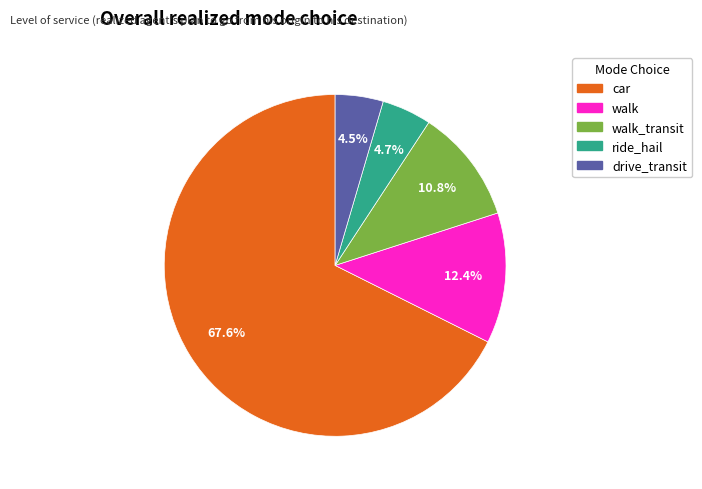

Is there any slice that represents more than half of the pie?

Yes